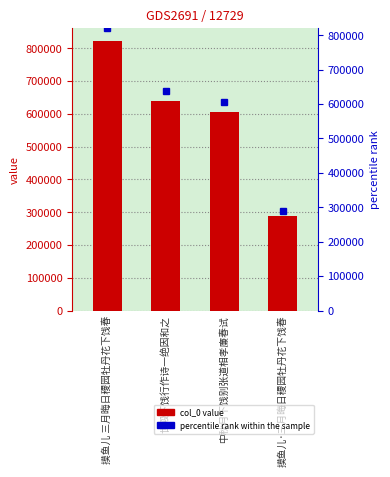

At which category is the sum across all series the highest?

摸鱼儿 三月晦日稷园牡丹花下饯春